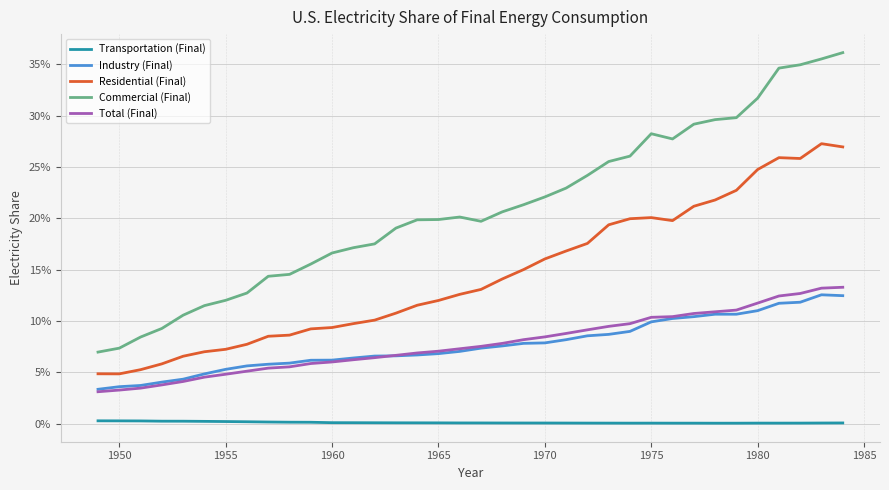

What are all the series names shown in the legend?

Transportation (Final), Industry (Final), Residential (Final), Commercial (Final), Total (Final)